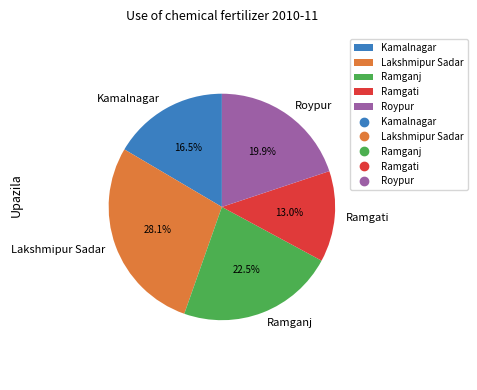

The Ramganj slice represents 14% of the pie. True or false?

False